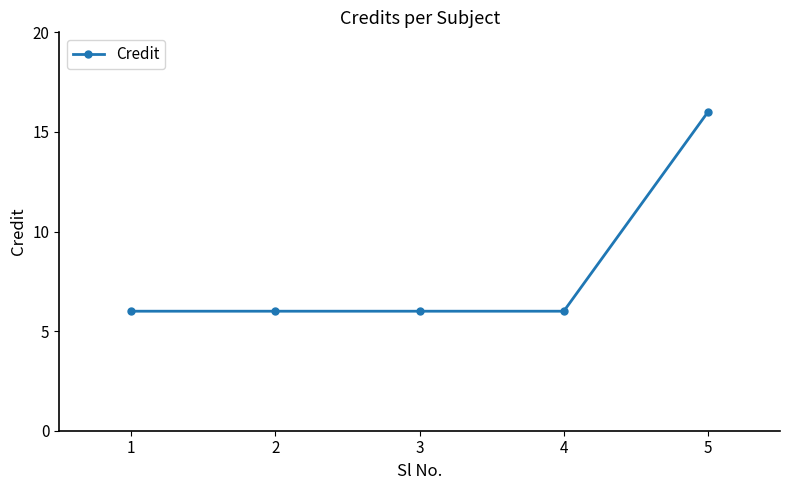

What is the sum of the values at 3 and 5?

22